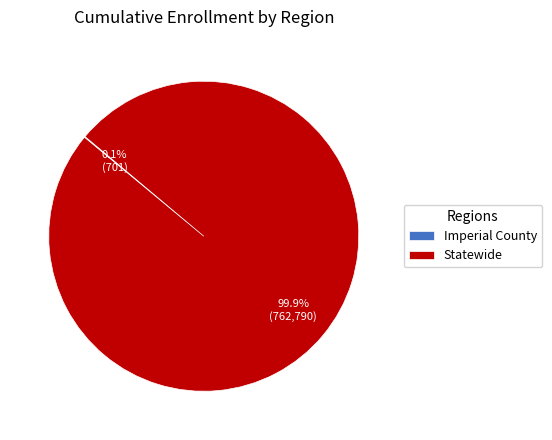

Which category has the biggest portion of the pie?

Statewide